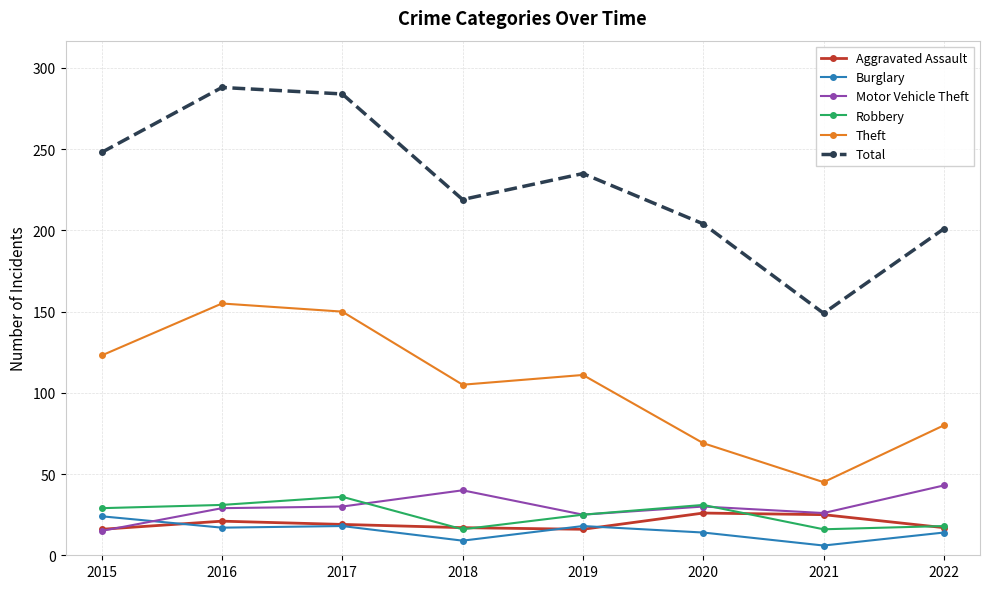

Which category has the lowest value in the Total series?

2021